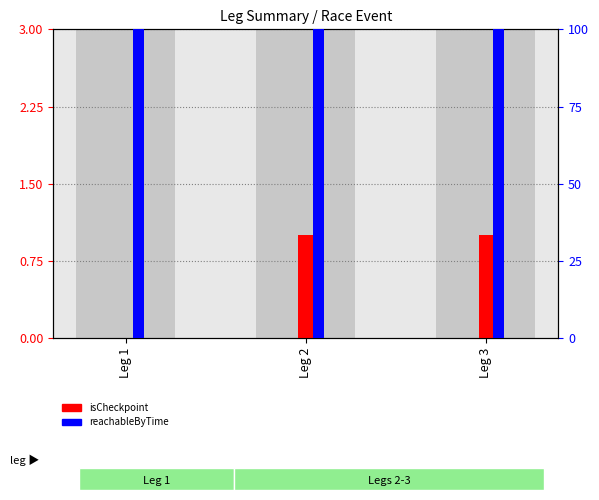

Reading left to right, transcribe all the data shown in this chart.

isCheckpoint: 0	1	1
reachableByTime: 100	100	100